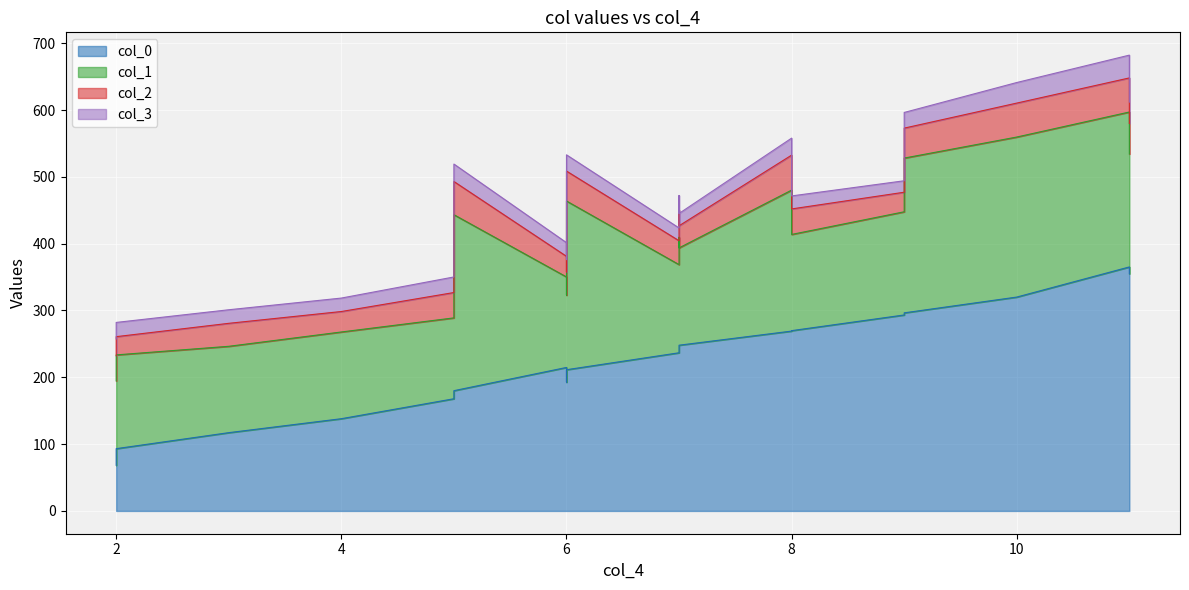

Between 7 and 3, which is larger?

7